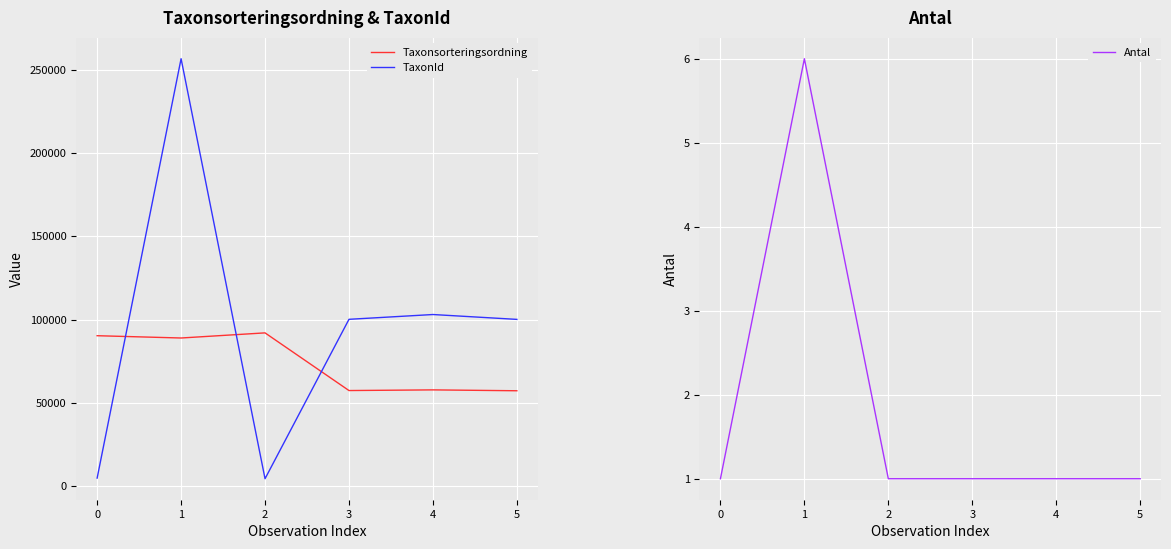

Reading left to right, list all the values displayed in this chart.

Taxonsorteringsordning: 0=90287	1=88911	2=91989	3=57343	4=57738	5=57213
TaxonId: 0=4745	1=256703	2=4364	3=100136	4=103015	5=100096
Antal: 0=1	1=6	2=1	3=1	4=1	5=1